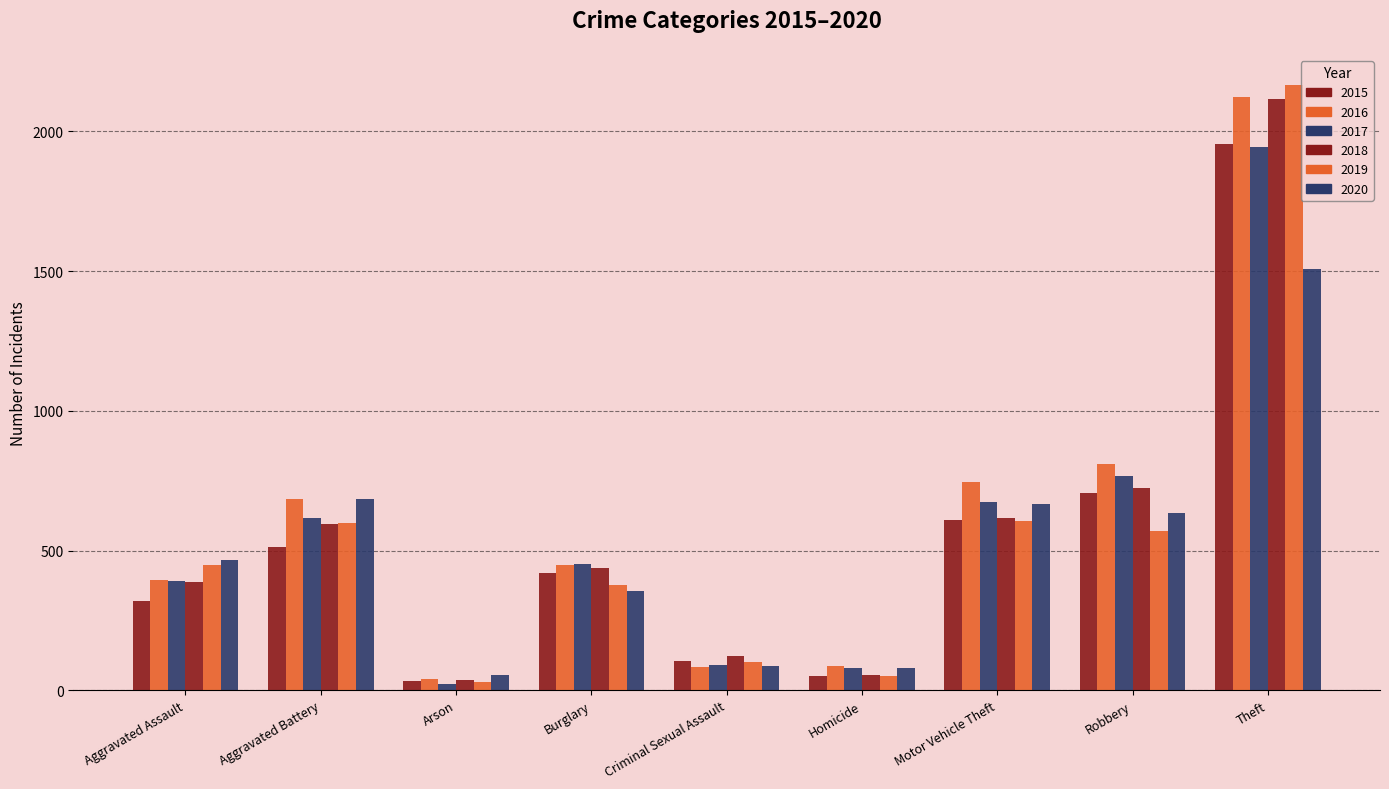

List the series in order of their peak value, lowest first.

2020, 2017, 2015, 2018, 2016, 2019